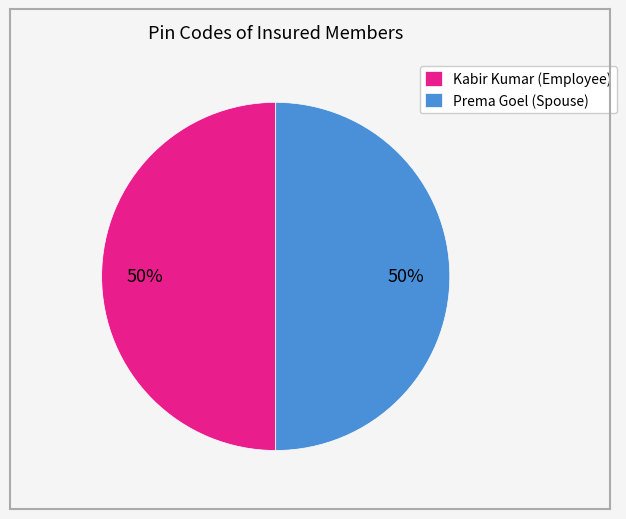

How many segments does this pie chart have?

2